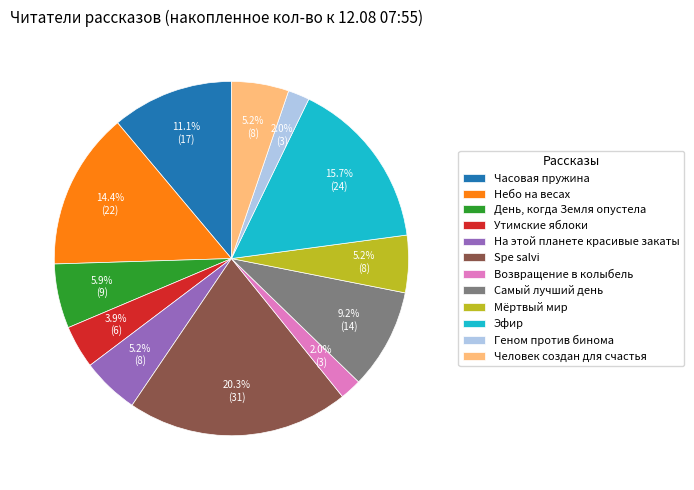

Approximately how many times larger is the value at Небо на весах compared to Утимские яблоки?

3.7